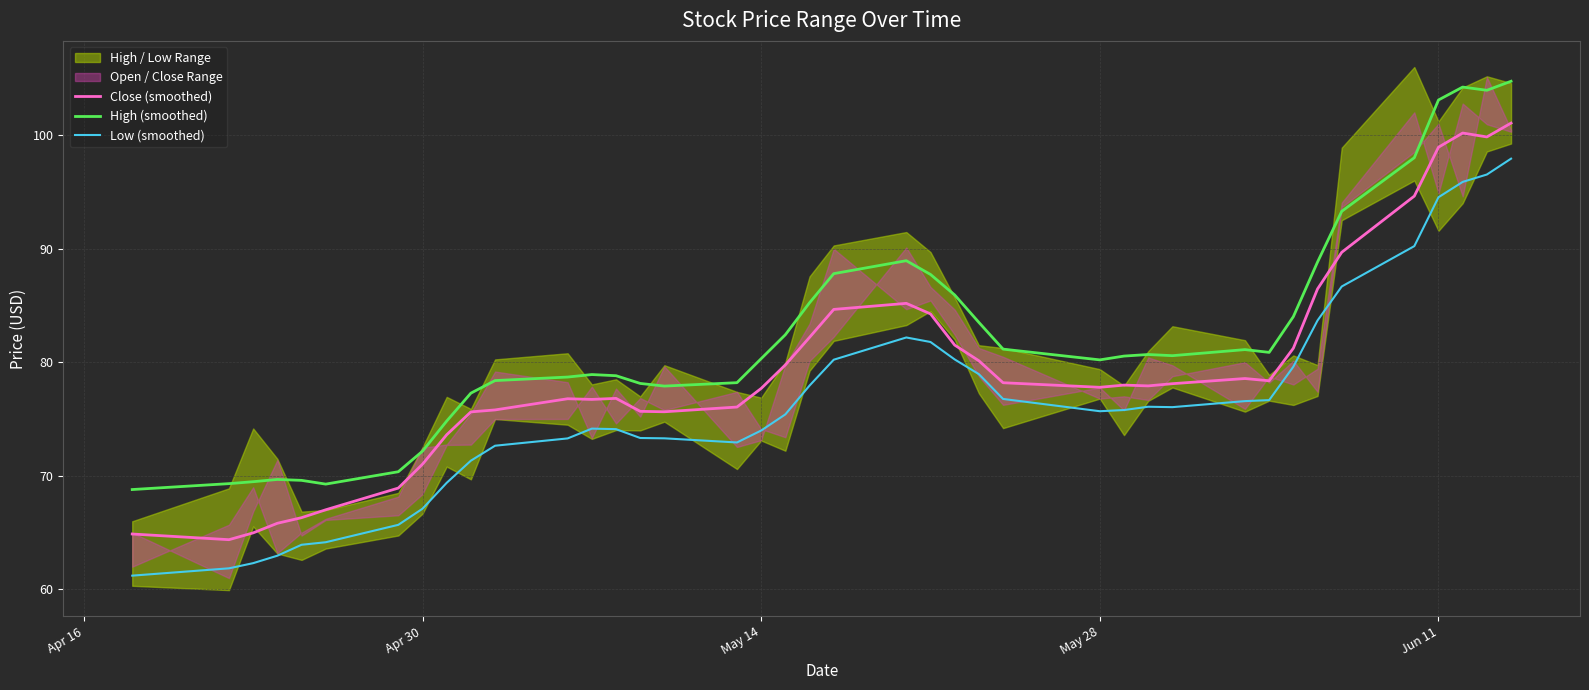

True or false: High (smoothed) and Low (smoothed) cross at least once.

False